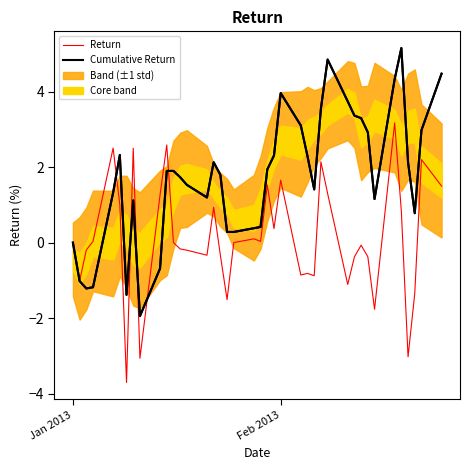

True or false: Cumulative Return has more than 0 points higher than both neighbors.

True